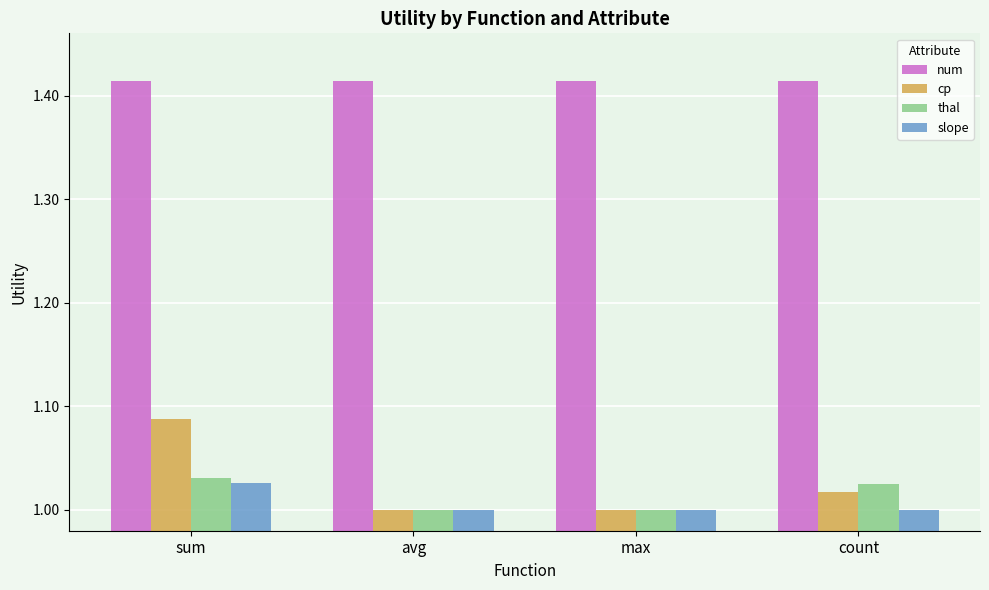

What is the spread (max minus min) of values at avg?

0.4